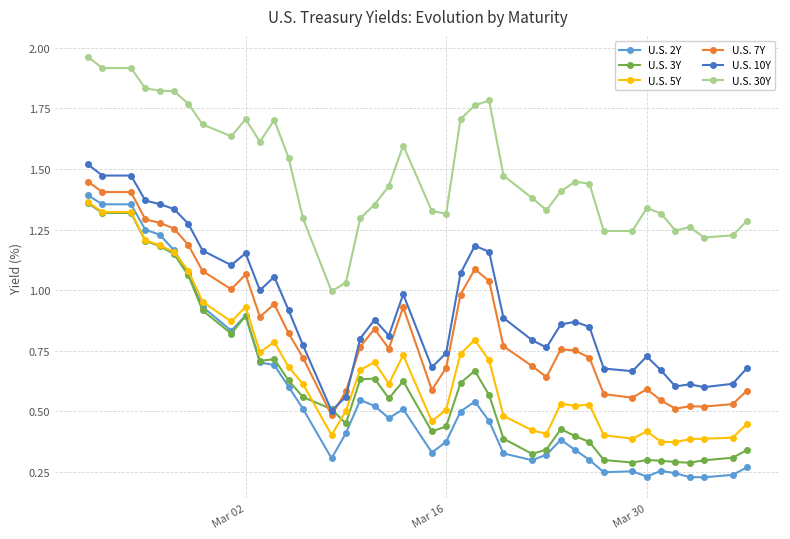

At how many categories does at least one series exceed 0?

40